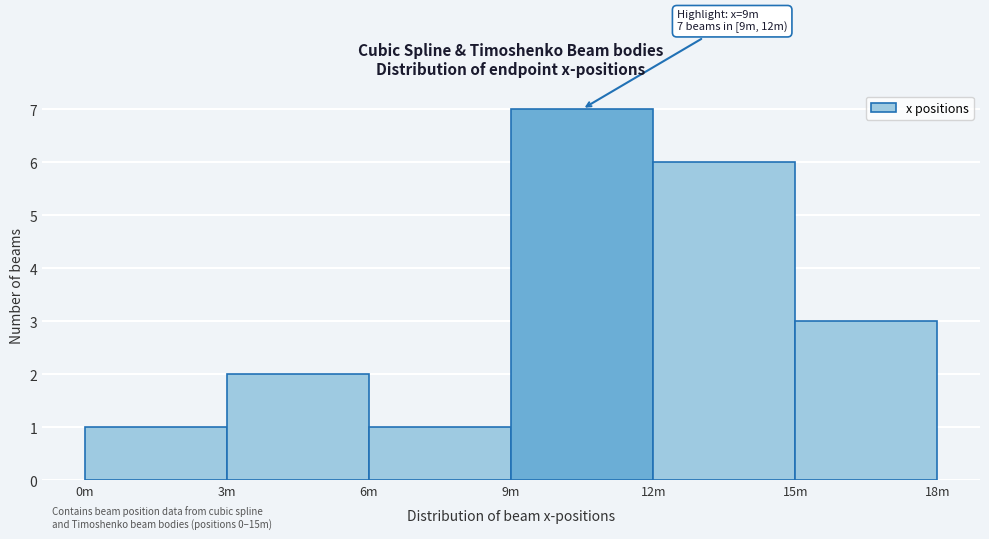

Reading left to right, extract all data points from this chart.

0m=1	3m=2	6m=1	9m=7	12m=6	15m=3